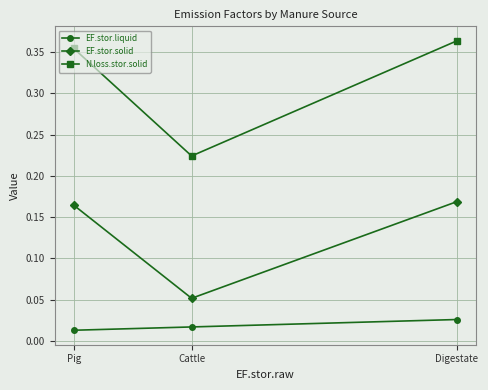

Between Cattle and Digestate, which series saw the biggest shift?

N.loss.stor.solid